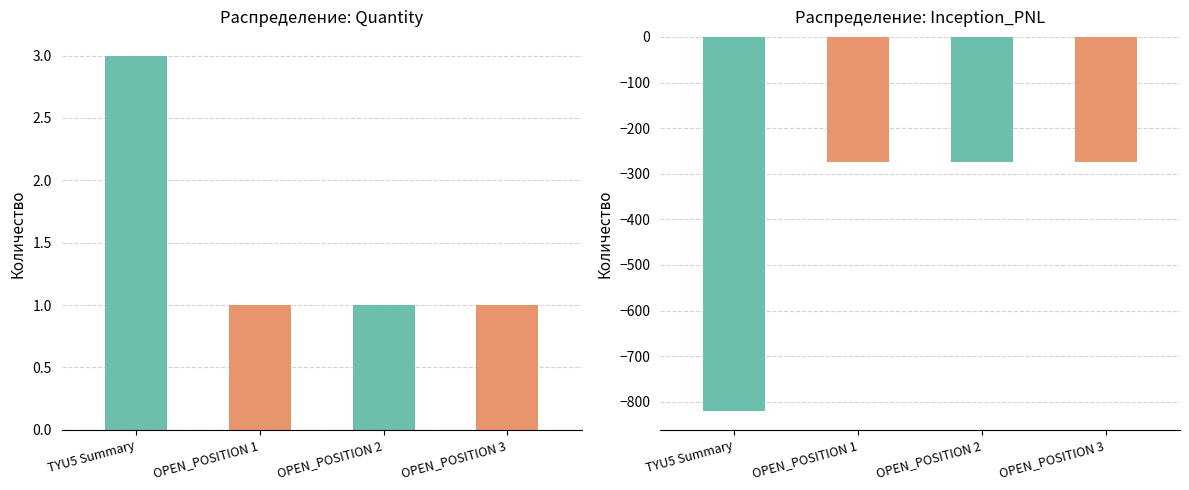

What is the value of the Quantity bar at the 4th from the left?

1.0